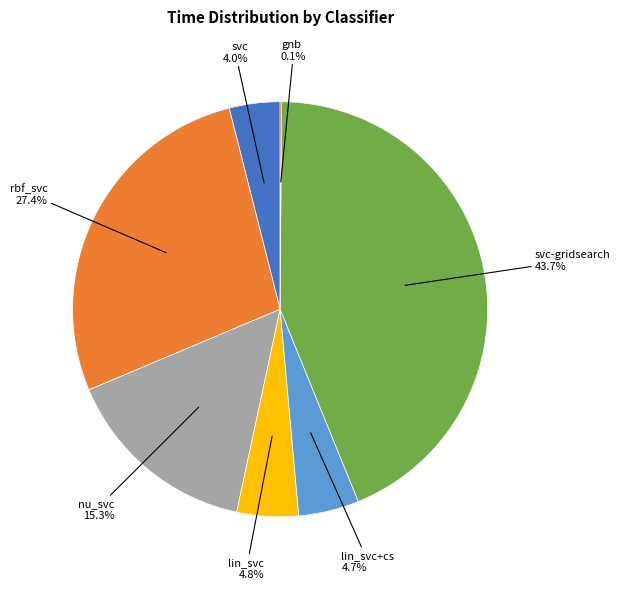

Does any single category account for the majority?

No